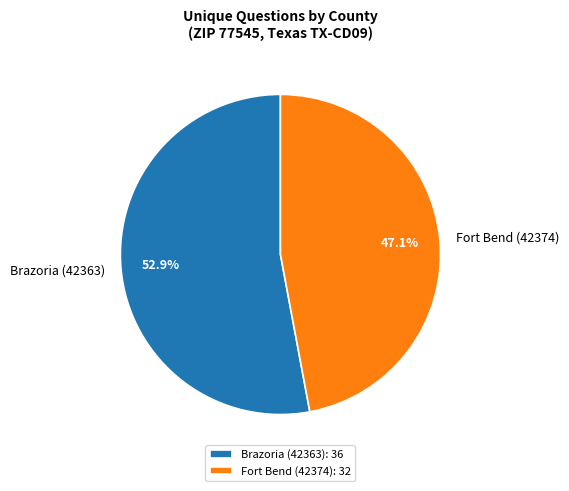

Count the number of slices in the pie.

2